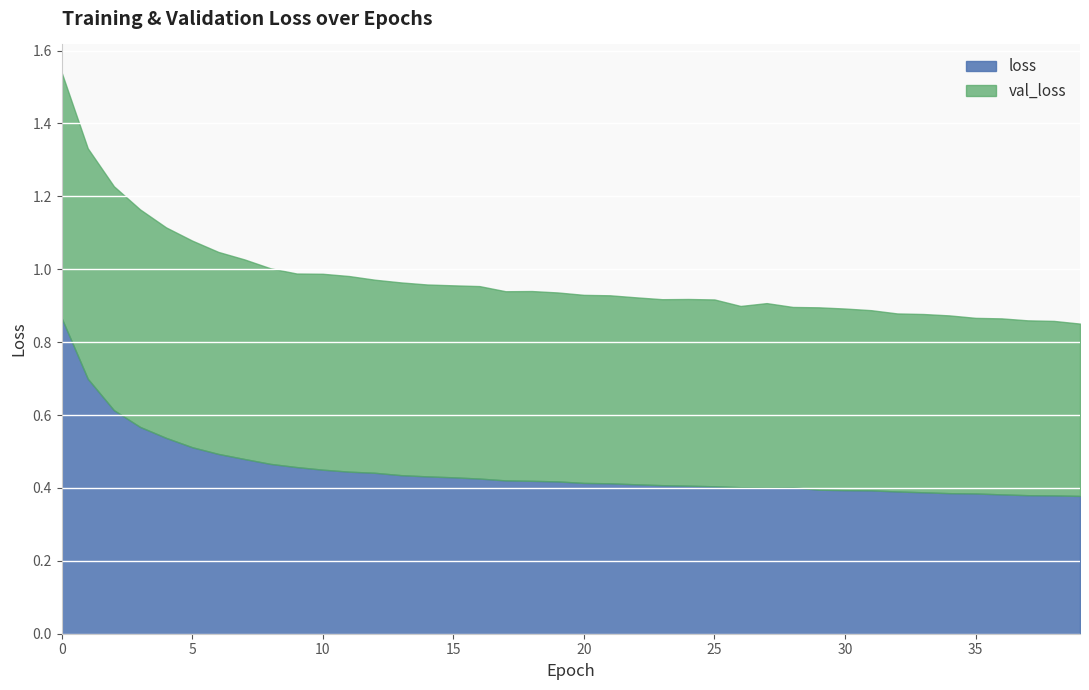

Rank the series by their maximum value, from lowest to highest.

val_loss, loss